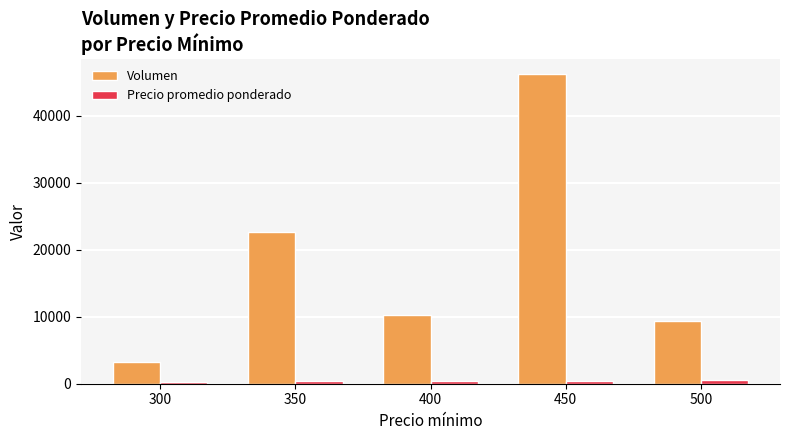

What are all the series names shown in the legend?

Volumen, Precio promedio ponderado